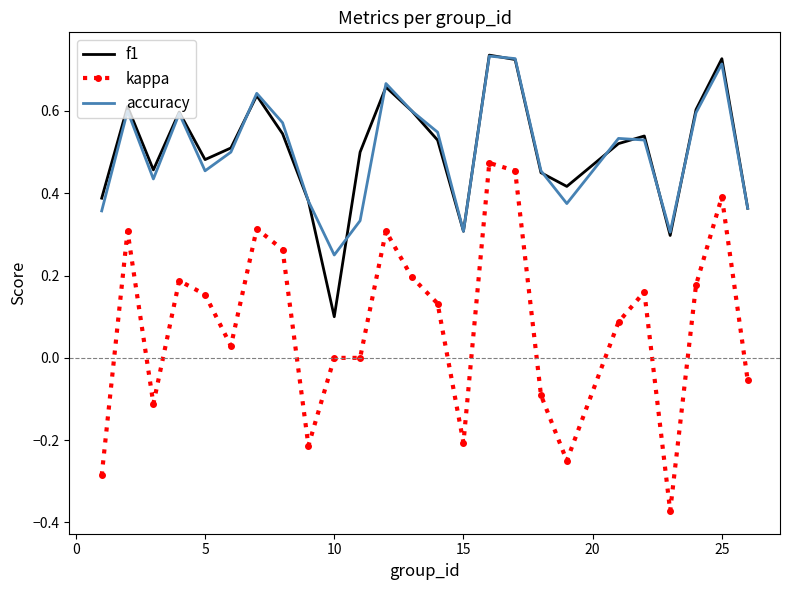

Which series has the widest spread of values?

kappa